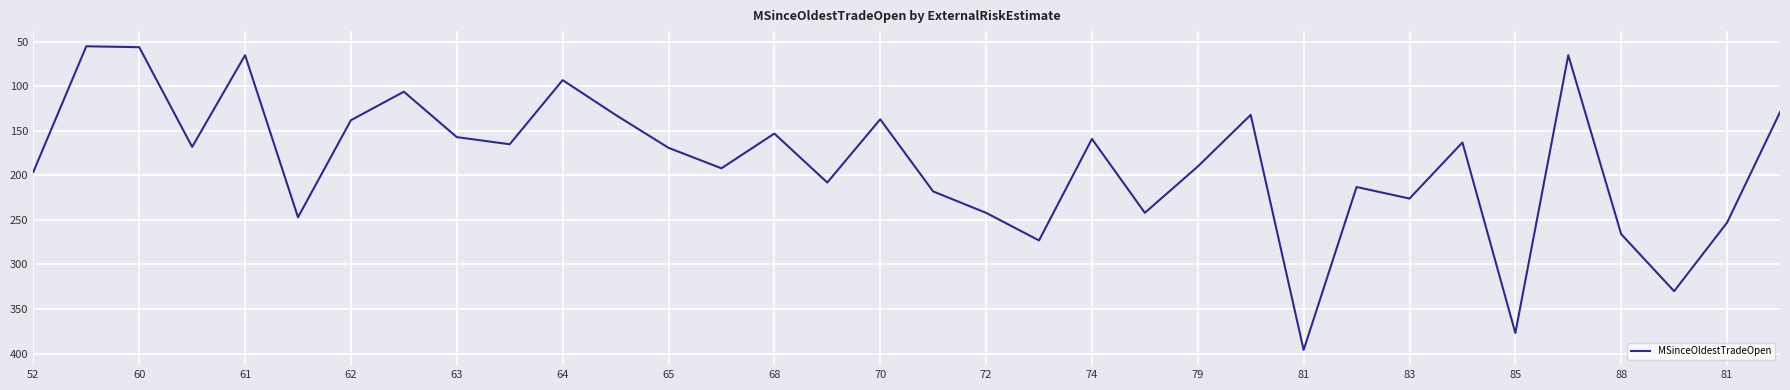

What is the smallest value displayed?

55